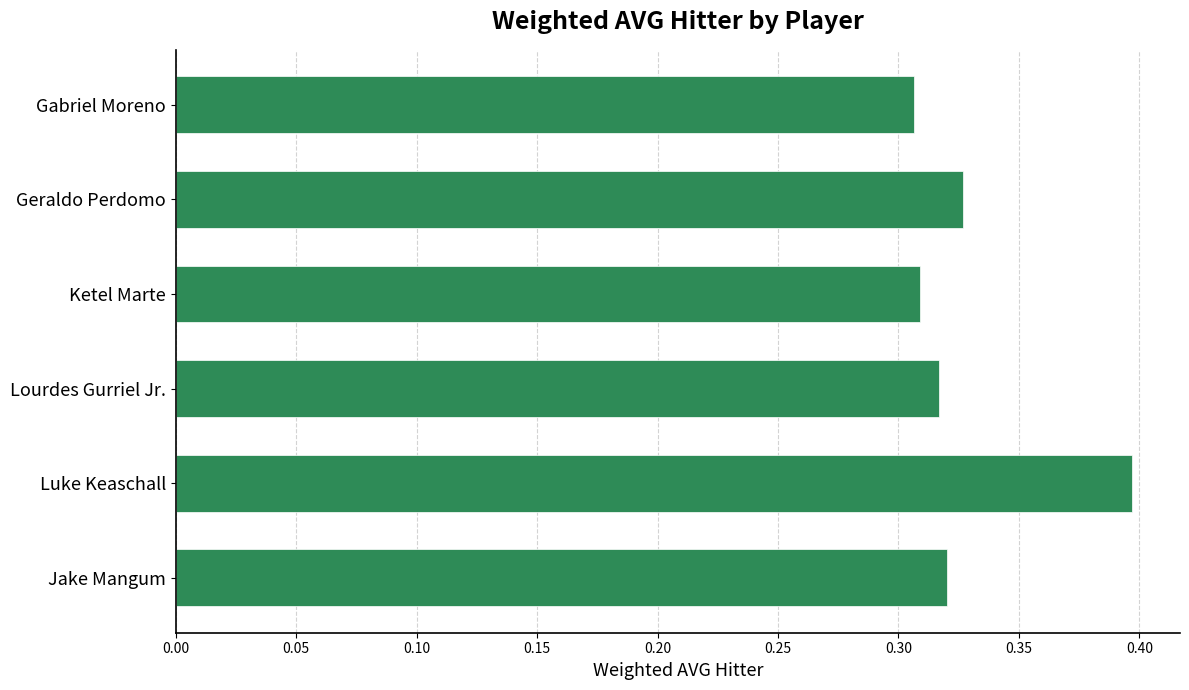

True or false: the data shows 0.5 at Gabriel Moreno.

False